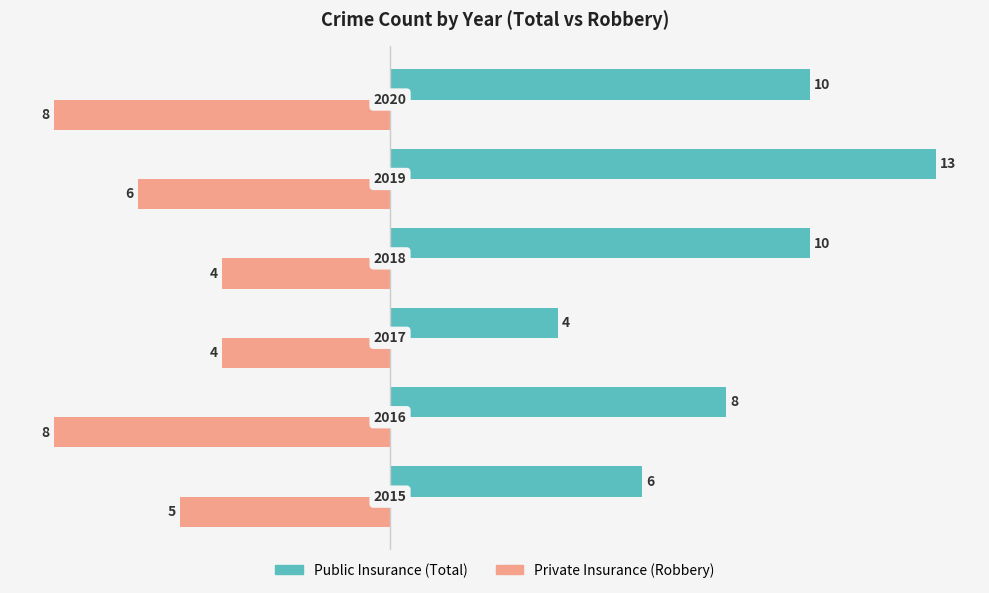

What is the smallest value displayed?

-8